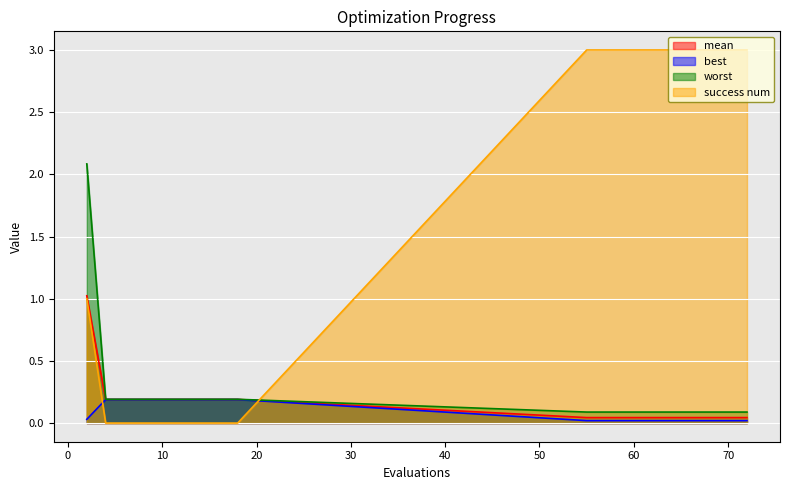

Count the number of data series in this chart.

4